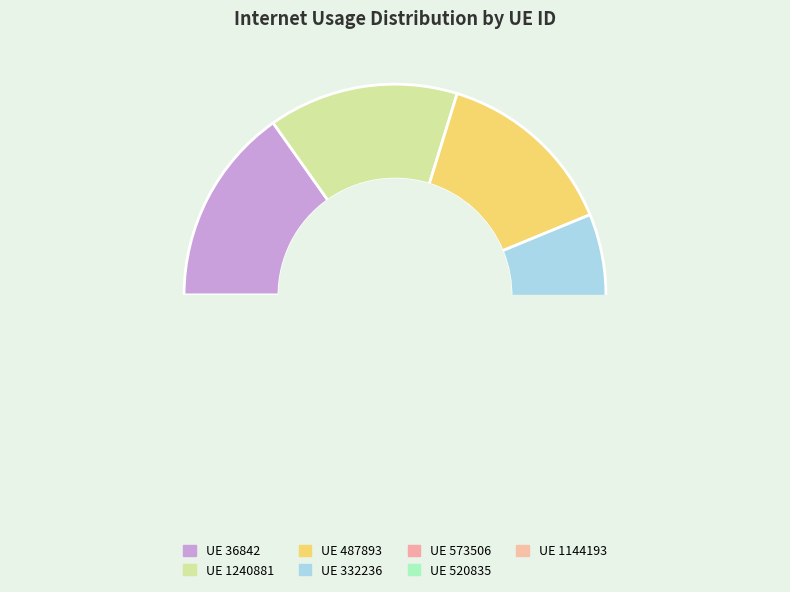

Do 520835 and 1144193 together represent more than half of the pie?

No